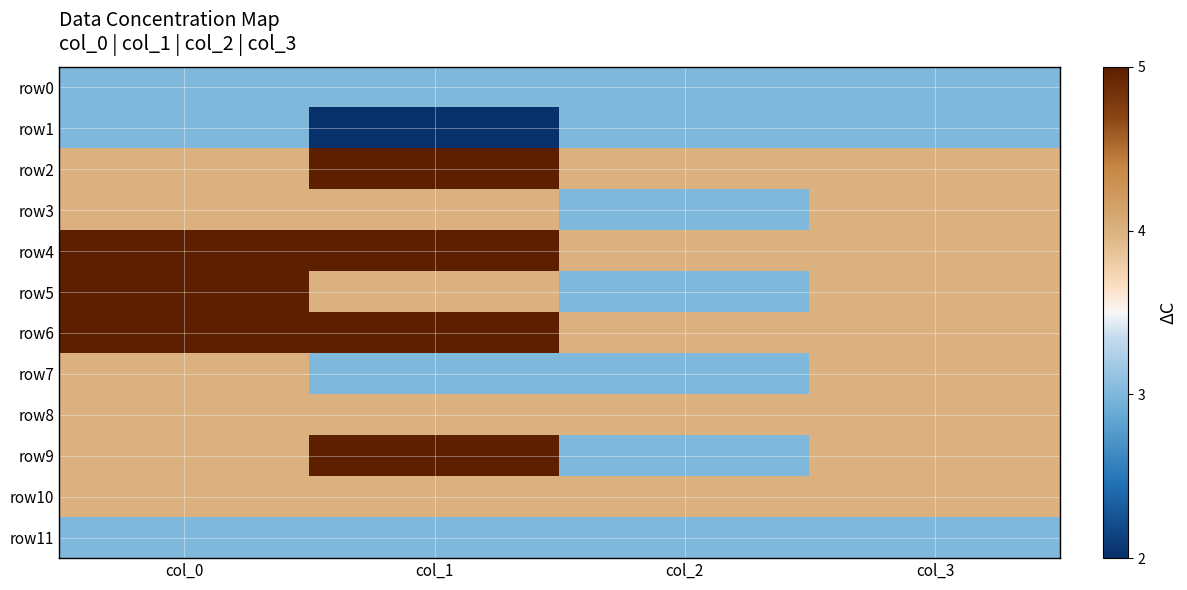

Which series has the largest total across all categories?

row4